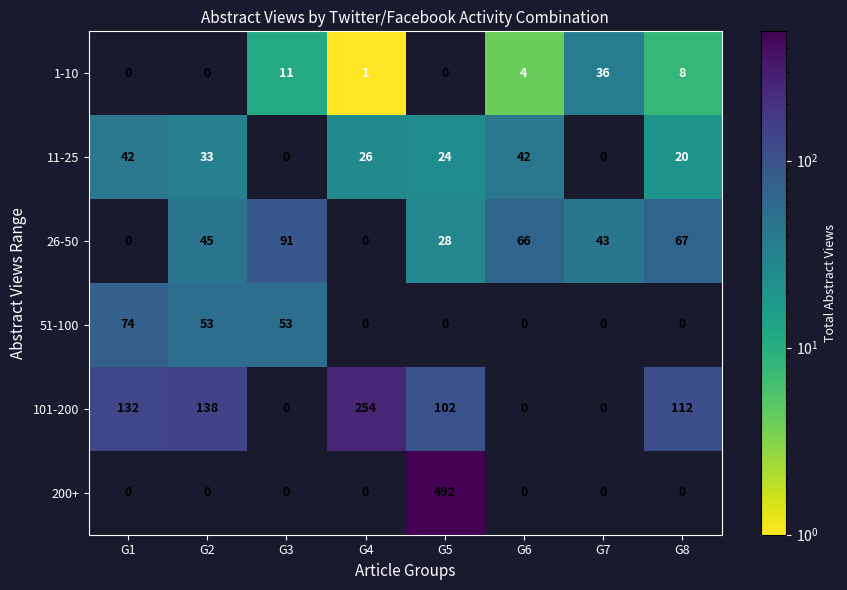

Which series has the widest spread of values?

200+